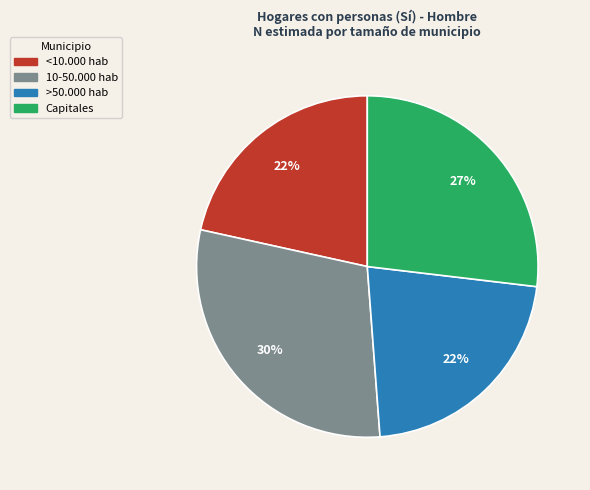

Is the sum of Capitales and 10-50.000 hab greater than half?

Yes